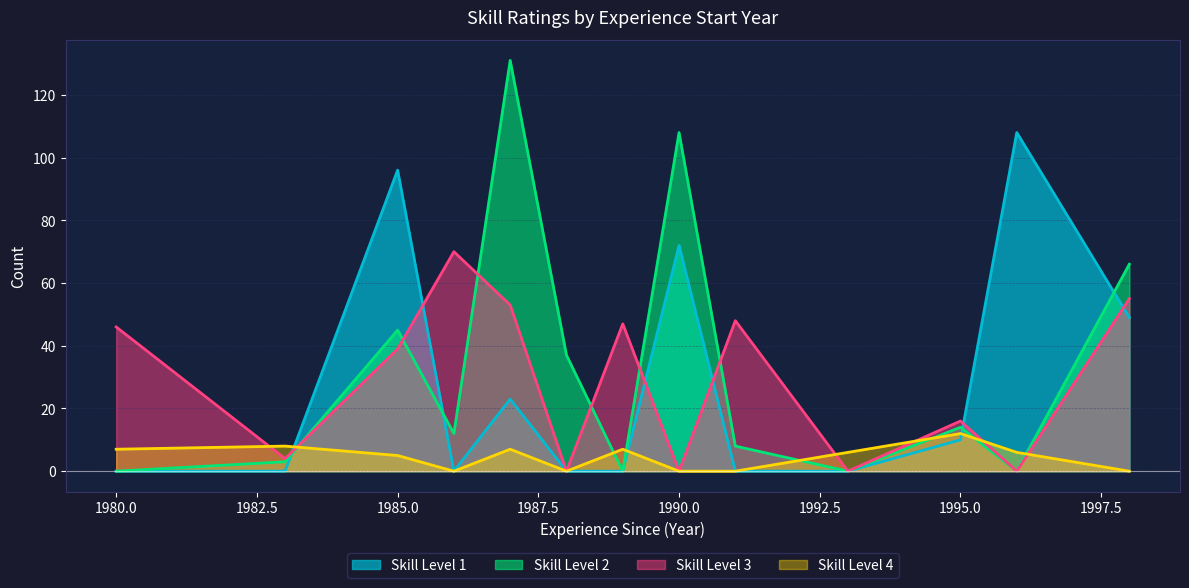

Rank the series by their maximum value, from lowest to highest.

Skill Level 4, Skill Level 3, Skill Level 1, Skill Level 2